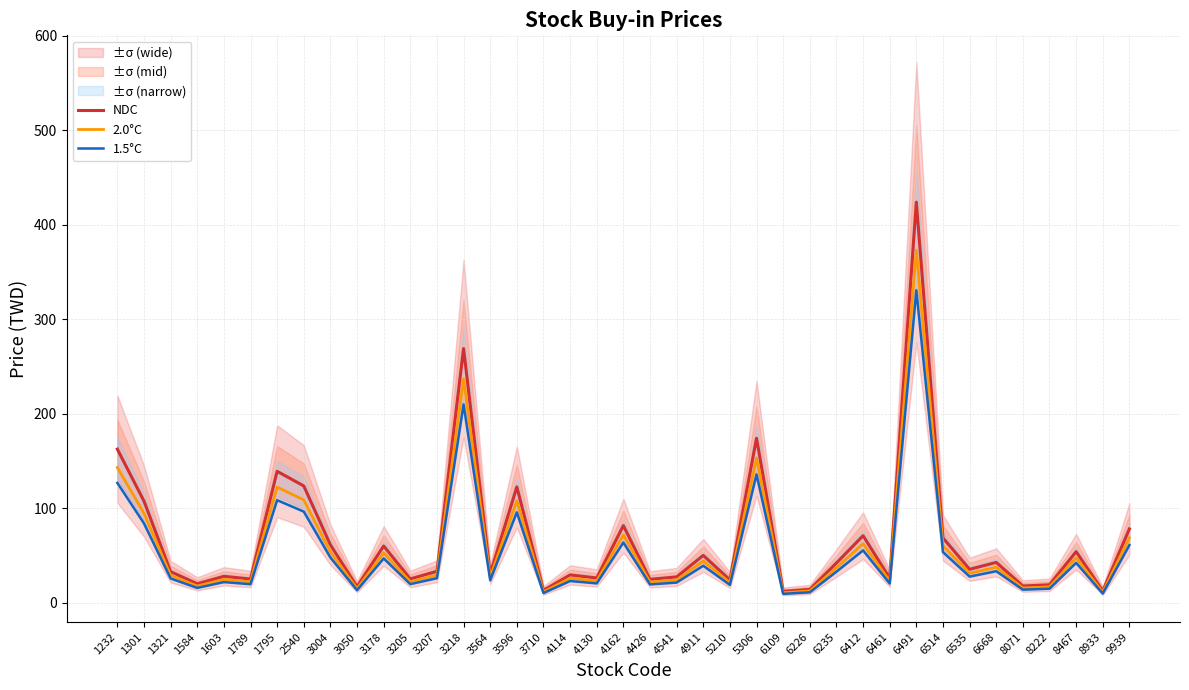

How many values in the NDC series are below 33?

19